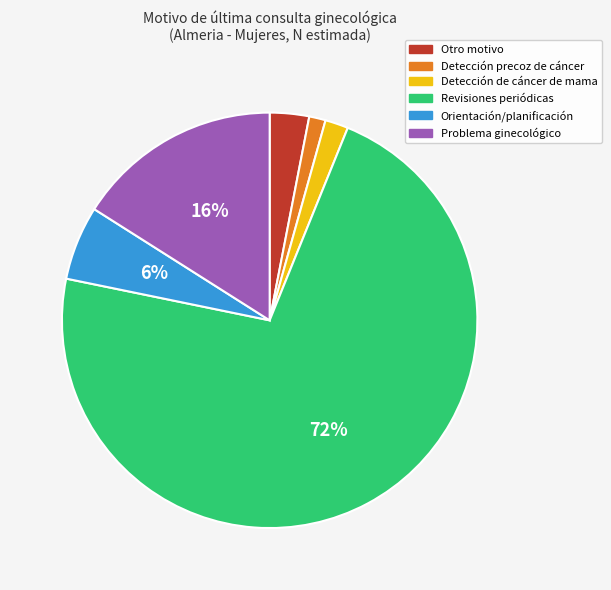

Is the sum of Orientación/planificación and Otro motivo greater than half?

No